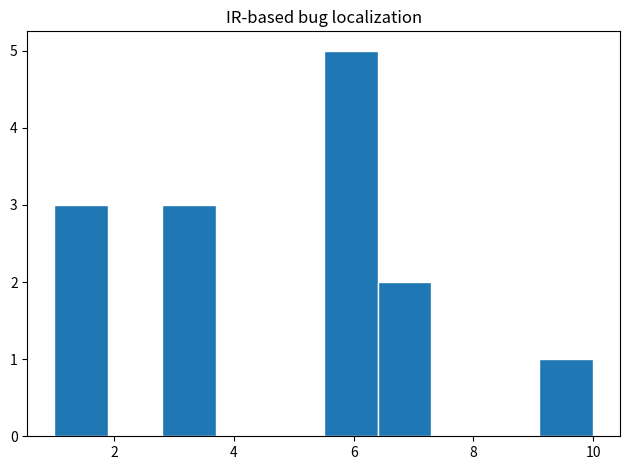

Over which range of the x-axis is the bar tallest?

5.5 to 6.4